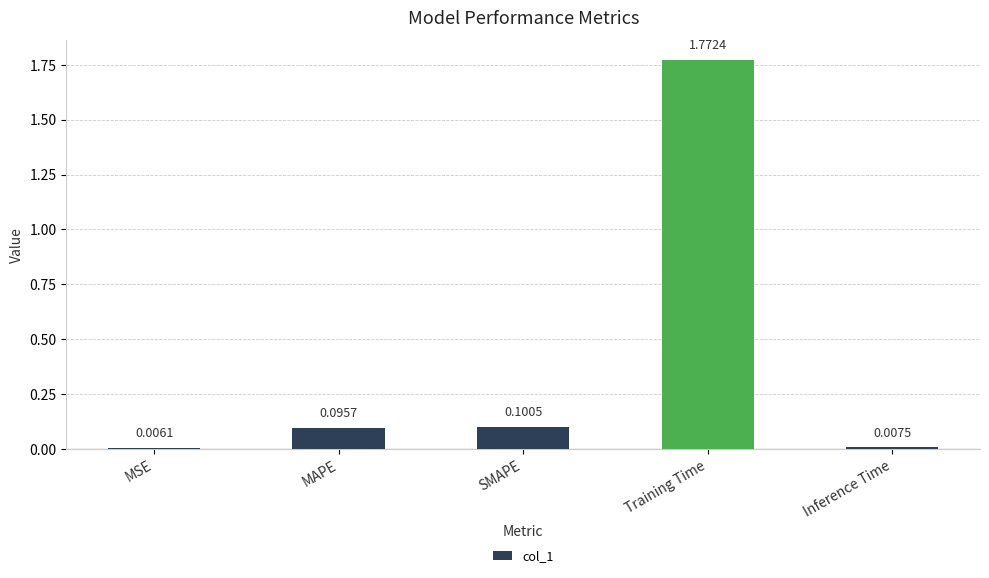

Which category has the highest value across all series?

Training Time